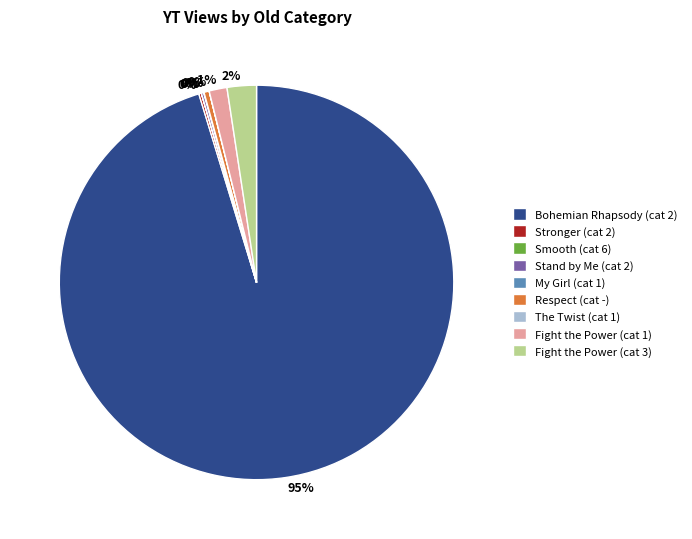

The Respect (cat -) slice represents 0% of the pie. True or false?

True